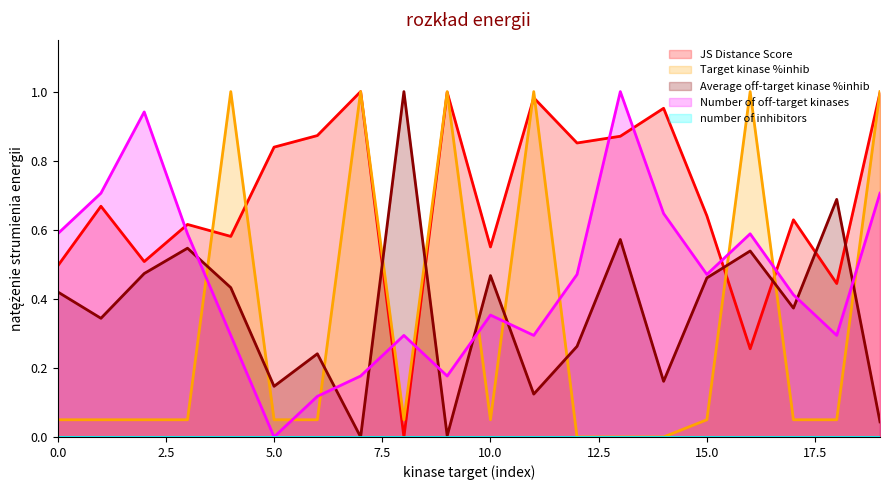

Read the Number of off-target kinases value at 12.

0.5